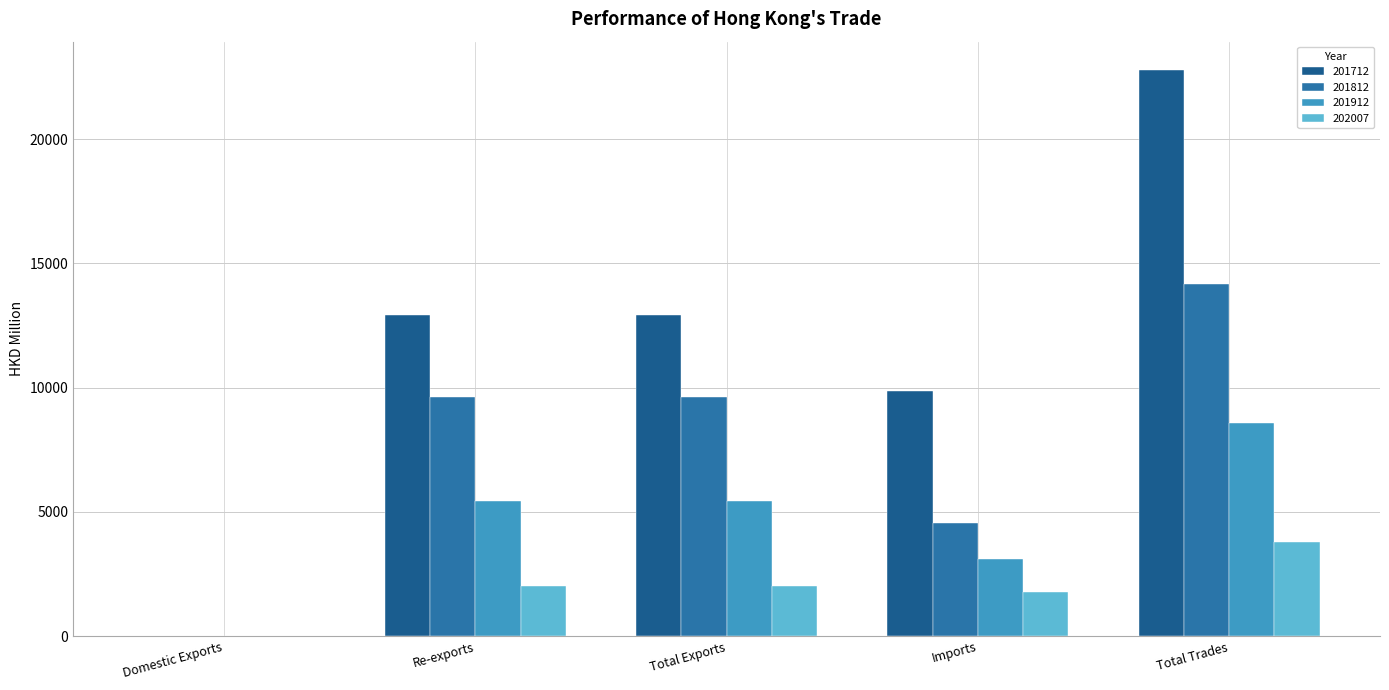

Which series has the largest total across all categories?

201712